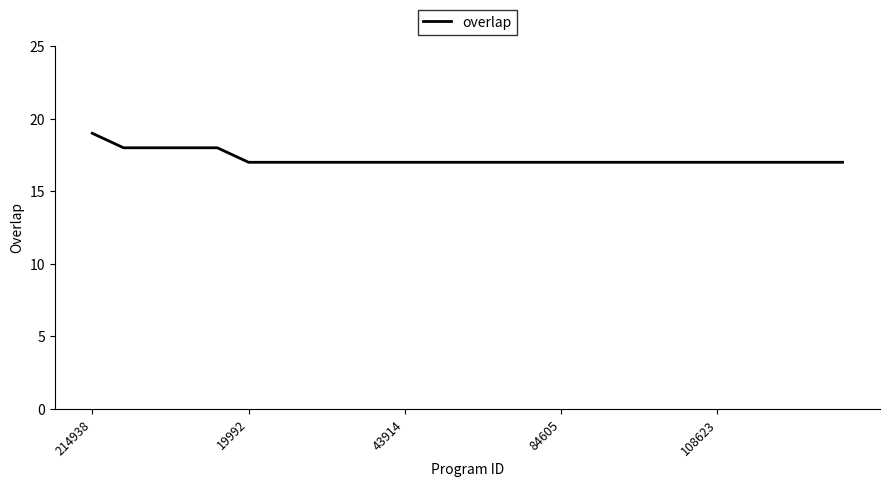

What is the smallest value displayed?

17